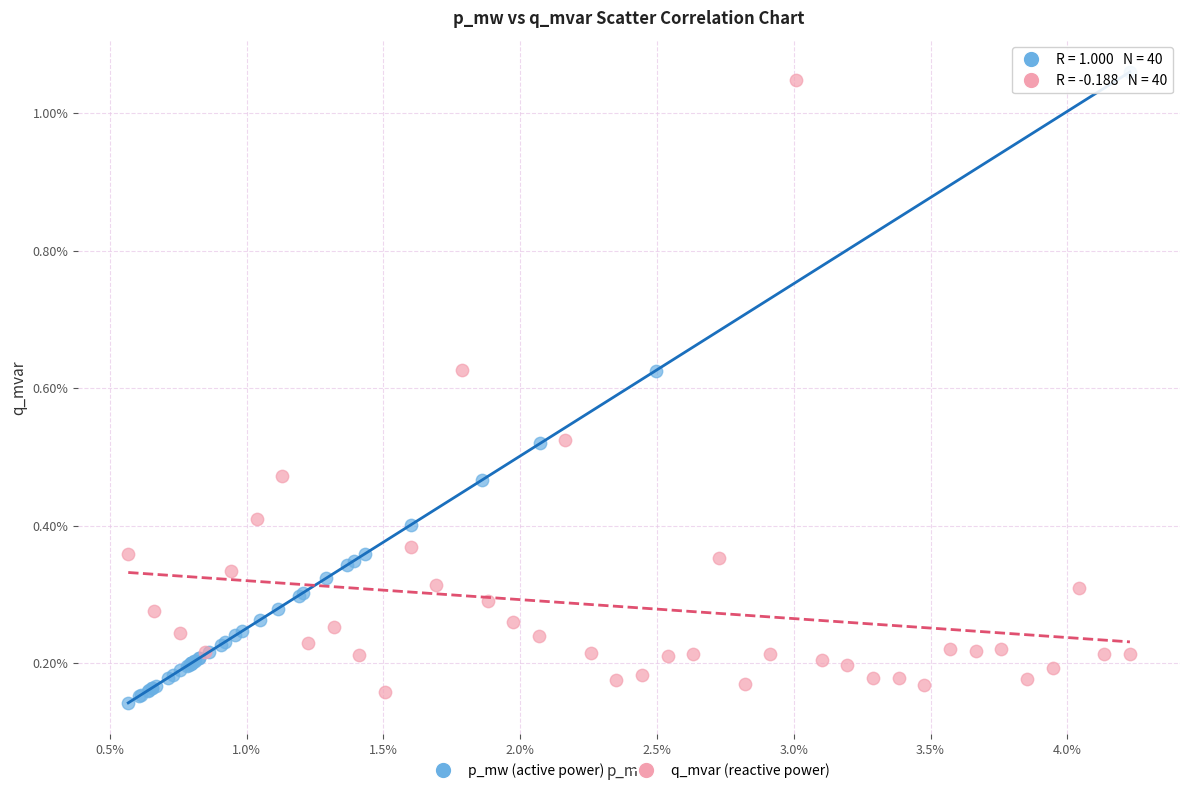

Which series contains the highest Y value?

p_mw (active power)